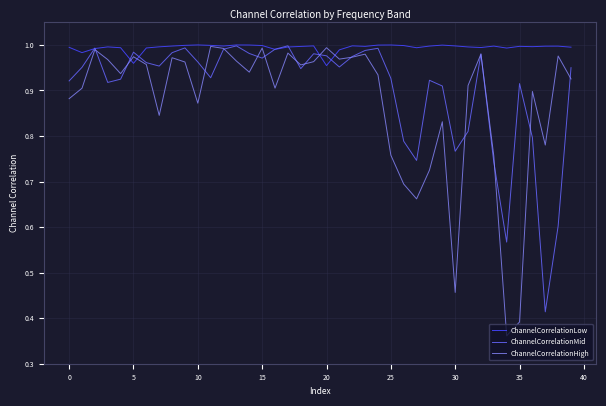

Which series has the widest spread of values?

ChannelCorrelationHigh